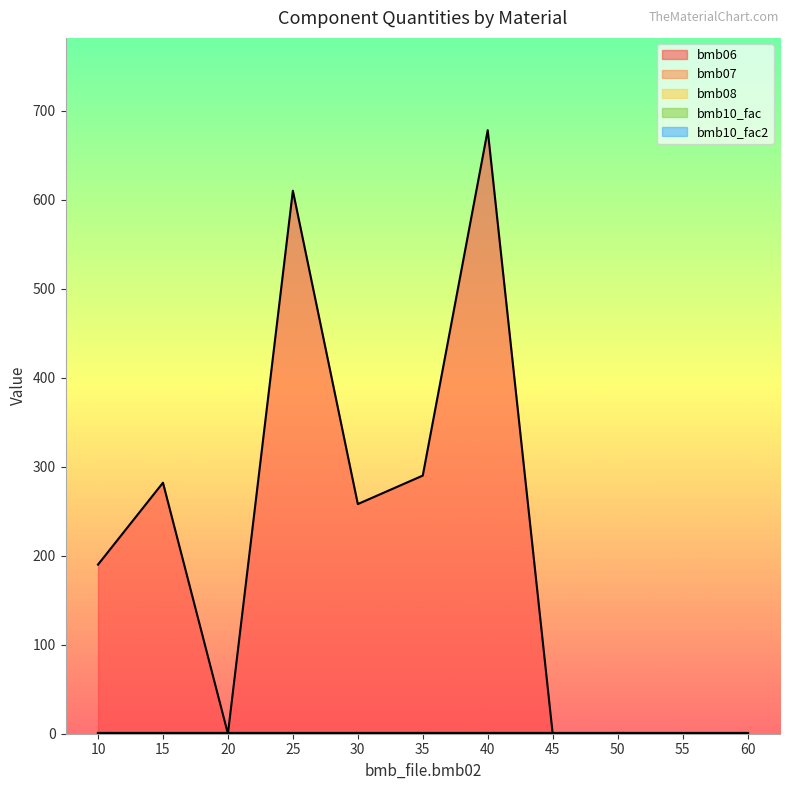

Rank the categories by bmb06 value from lowest to highest.

20, 45, 55, 60, 50, 10, 30, 15, 35, 25, 40